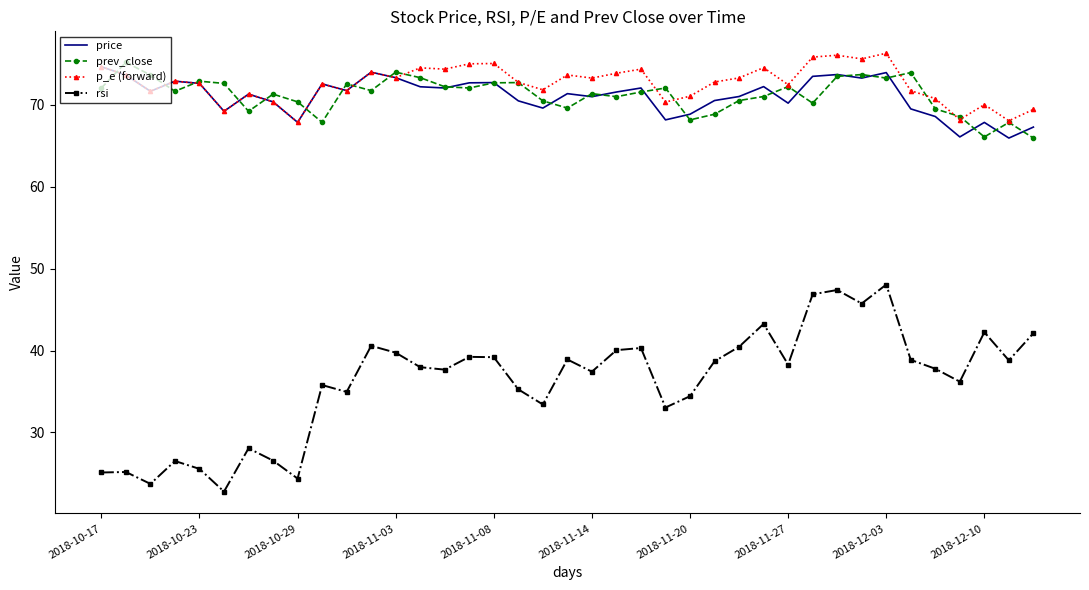

True or false: rsi and prev_close intersect in this chart.

False